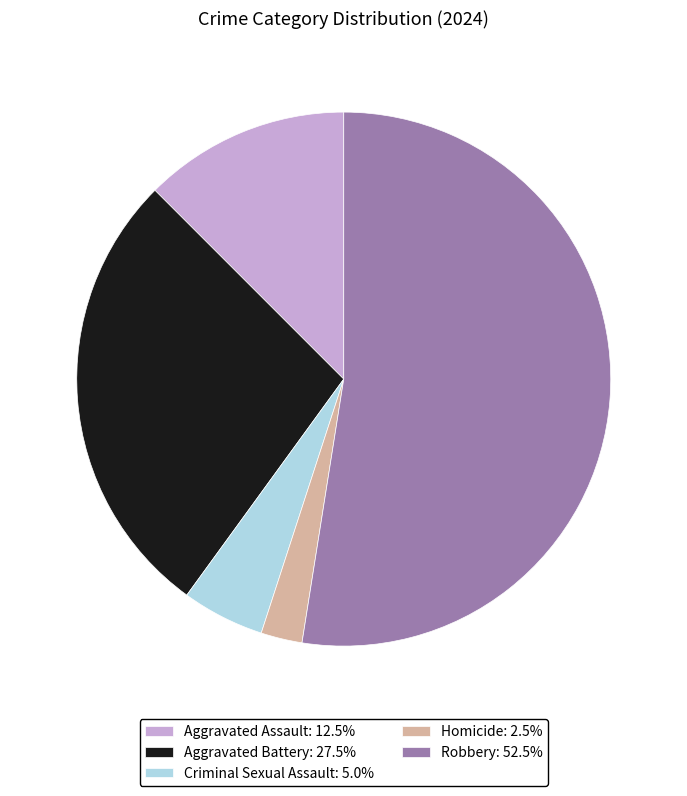

Which category accounts for the majority?

Robbery